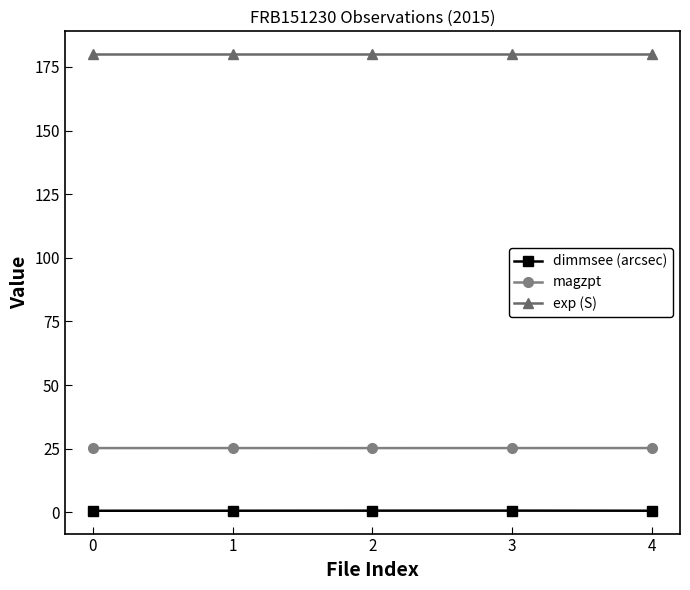

What is the spread (max minus min) of values at 1?

179.4